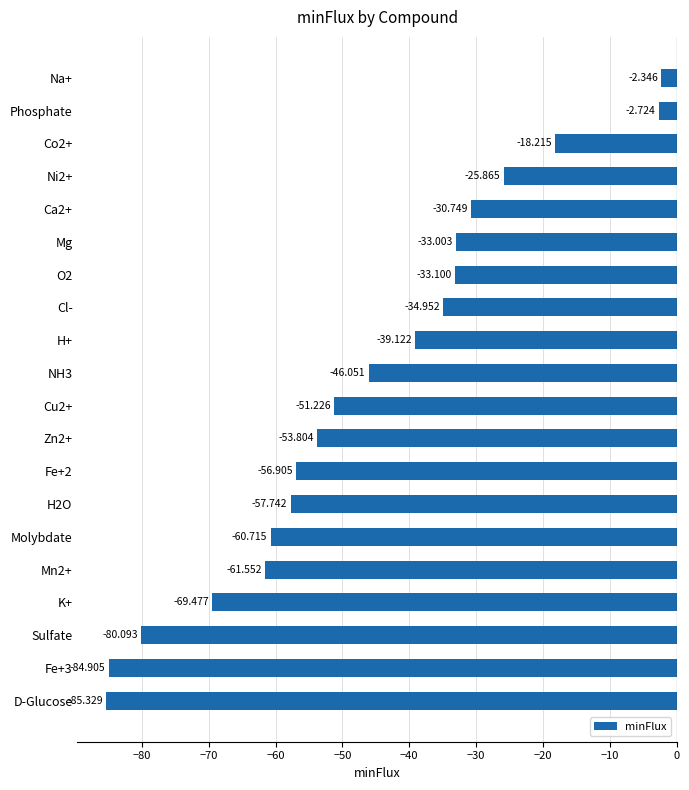

What is the average value?

-46.4